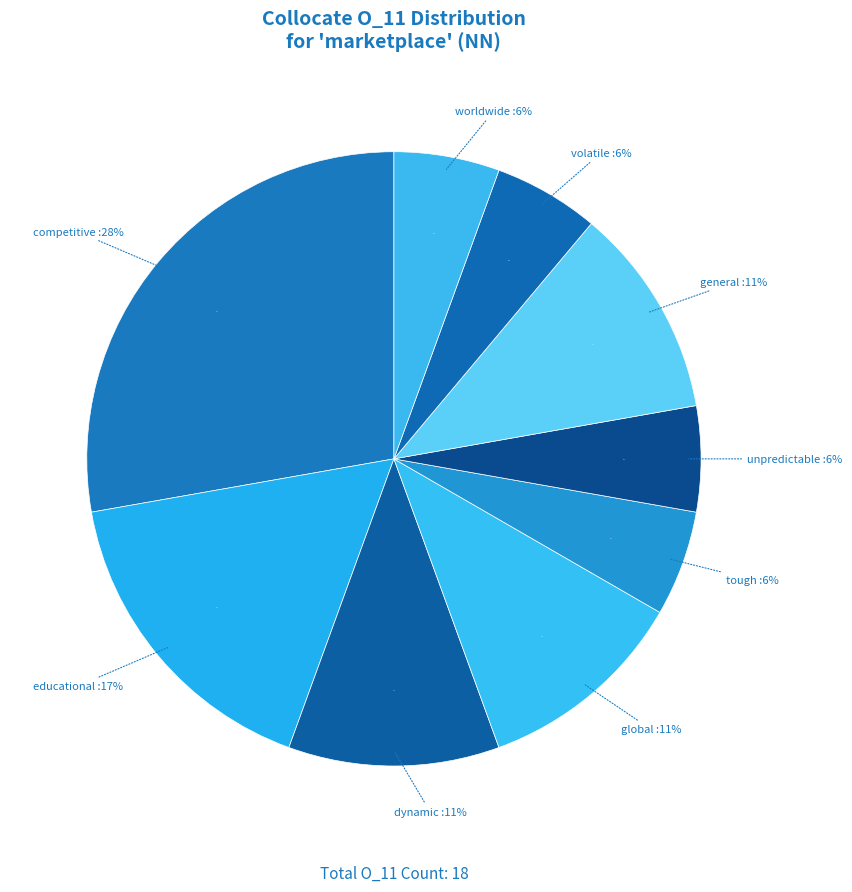

What is the largest slice in the pie chart?

competitive